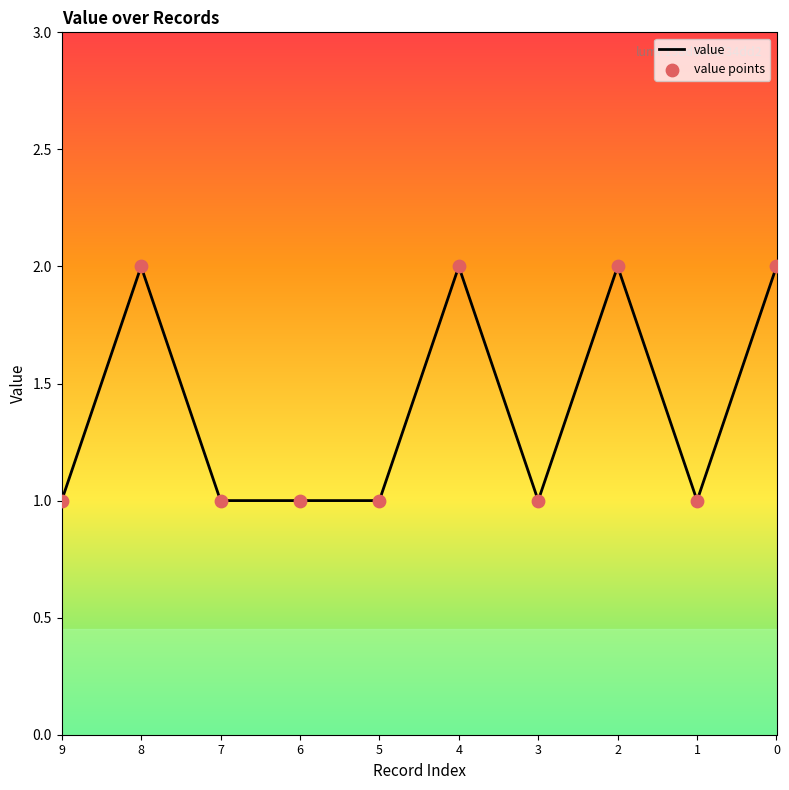

The chart shows a value of 4 at 4. True or false?

False